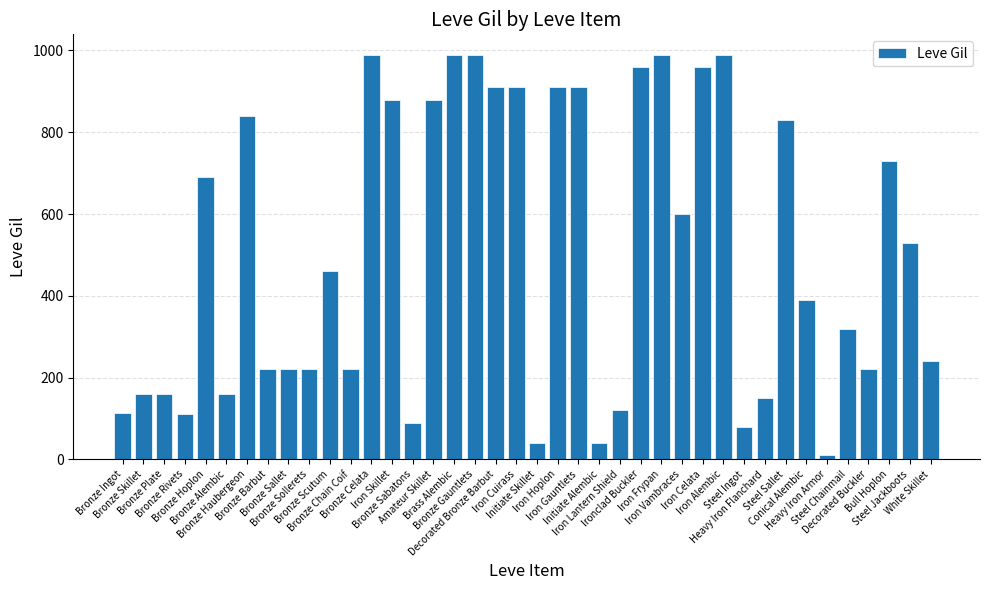

Are the bars horizontal?

No